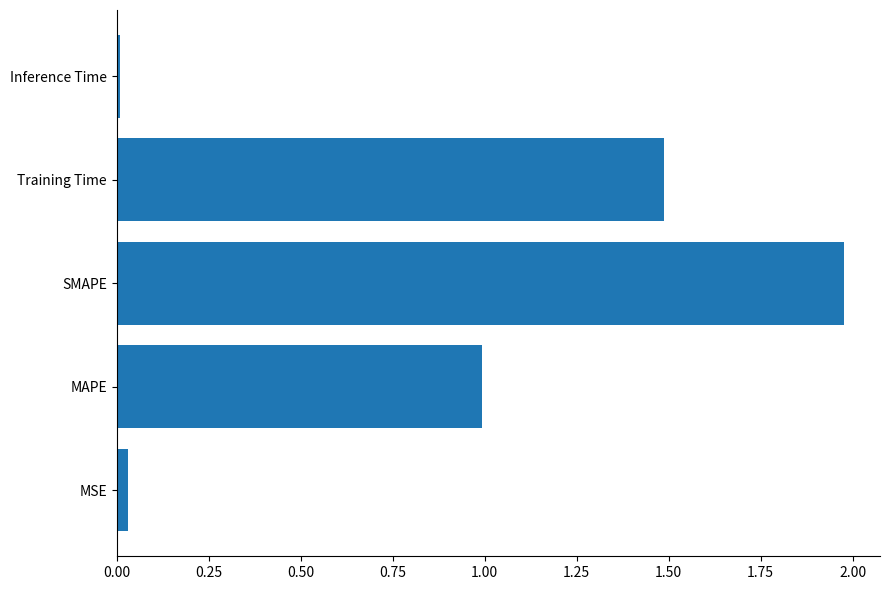

The value at Training Time is 0.9. True or false?

False